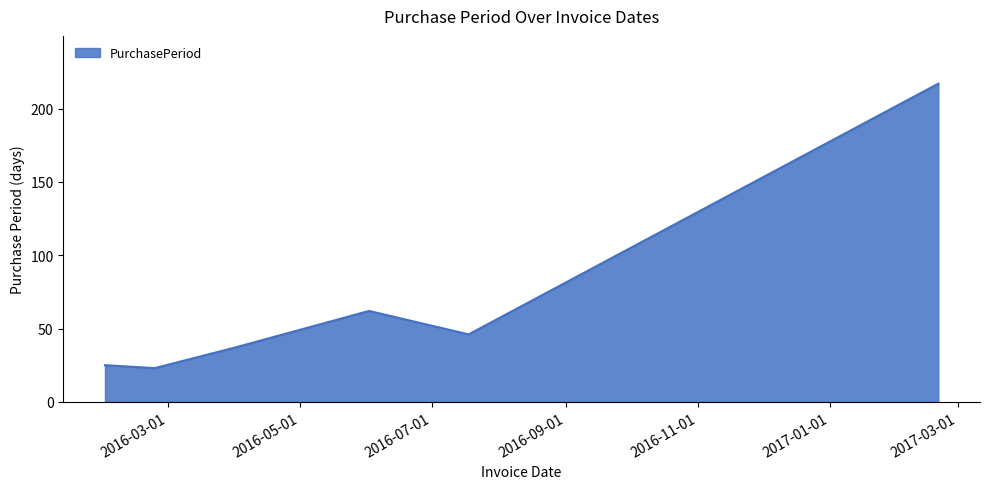

Count the number of data series in this chart.

1